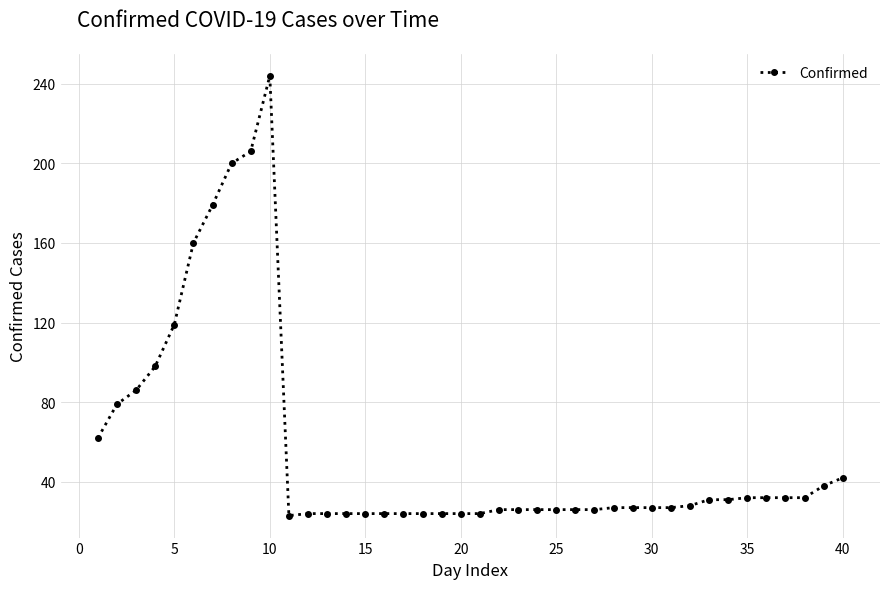

What is the value of the 5th point from the left?

119